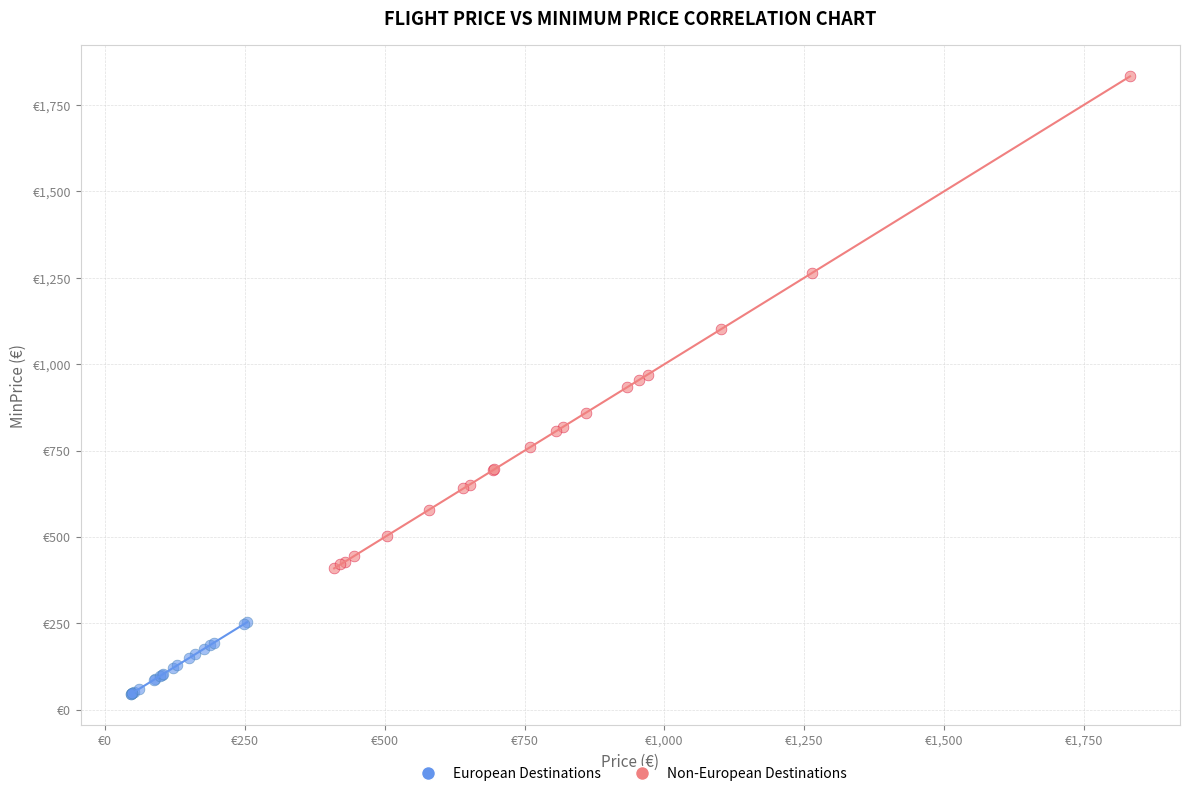

Which series contains the lowest Y value?

European Destinations